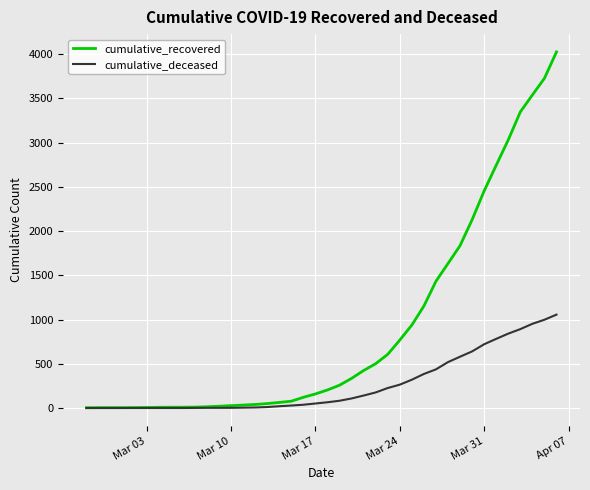

What is the greatest value displayed?

4026